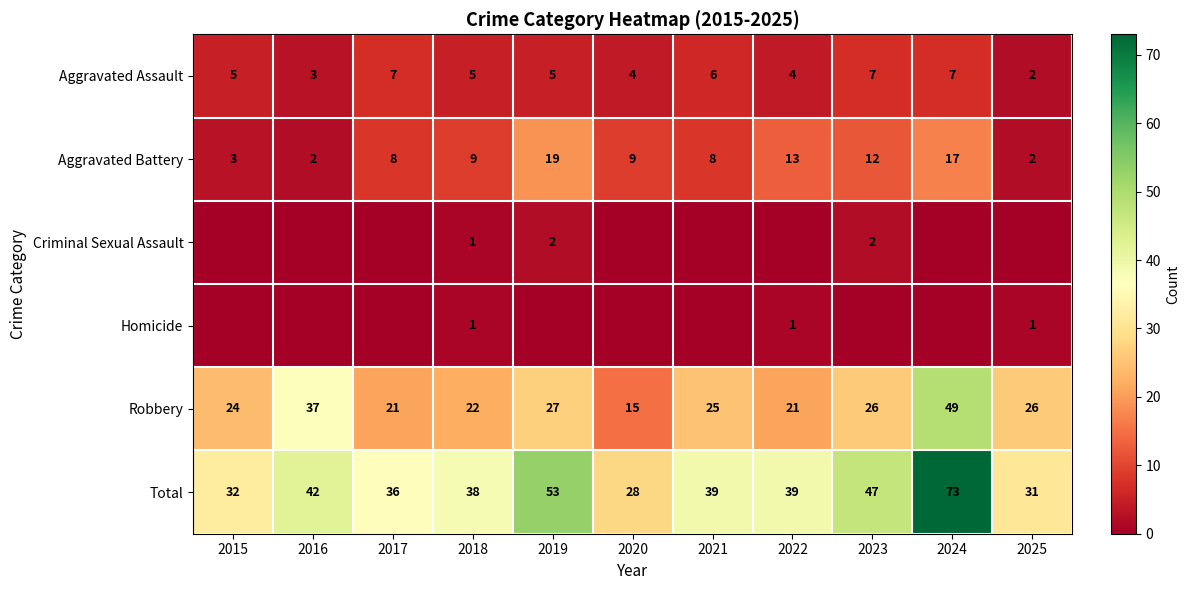

The Total series shows 63 at 2016. True or false?

False